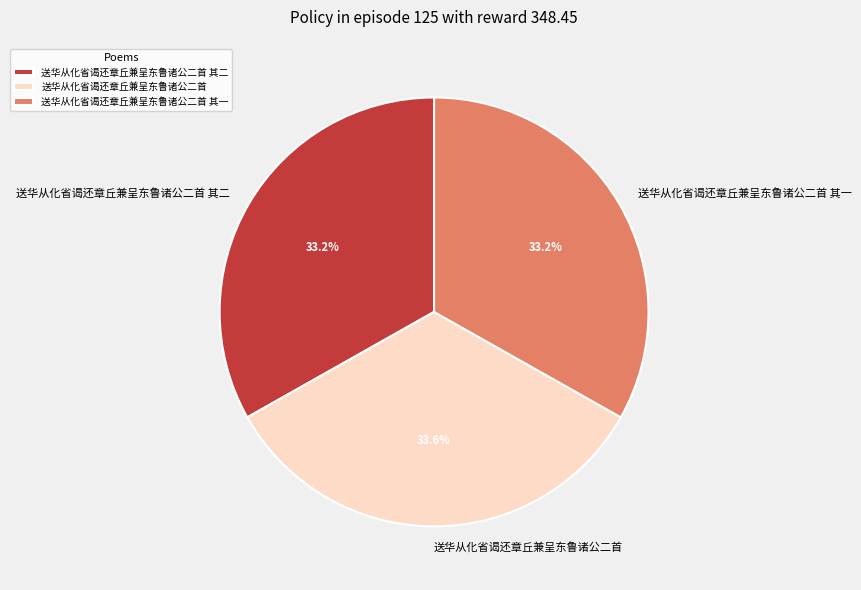

True or false: 送华从化省谒还章丘兼呈东鲁诸公二首 accounts for 34% of the total.

True